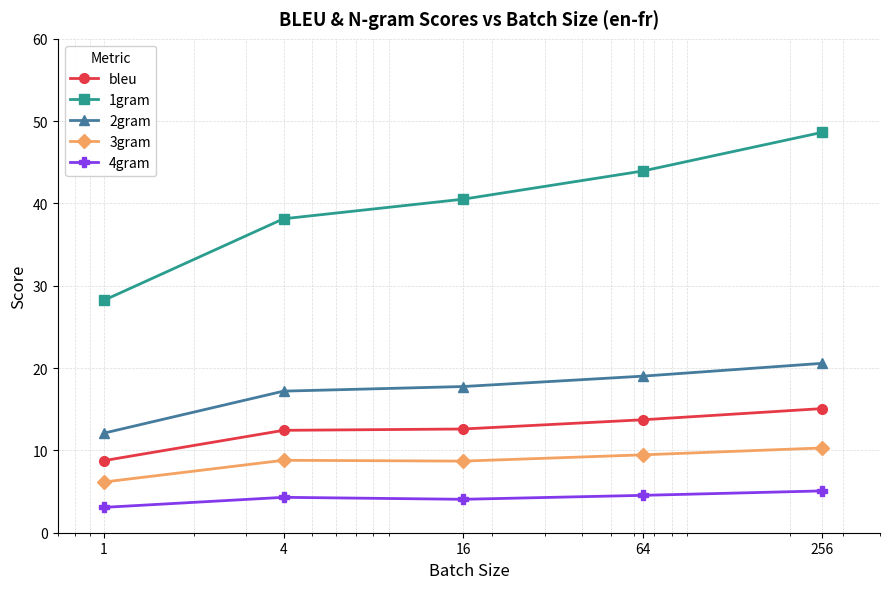

What is the difference between the maximum and second lowest values in the 3gram series?

1.6